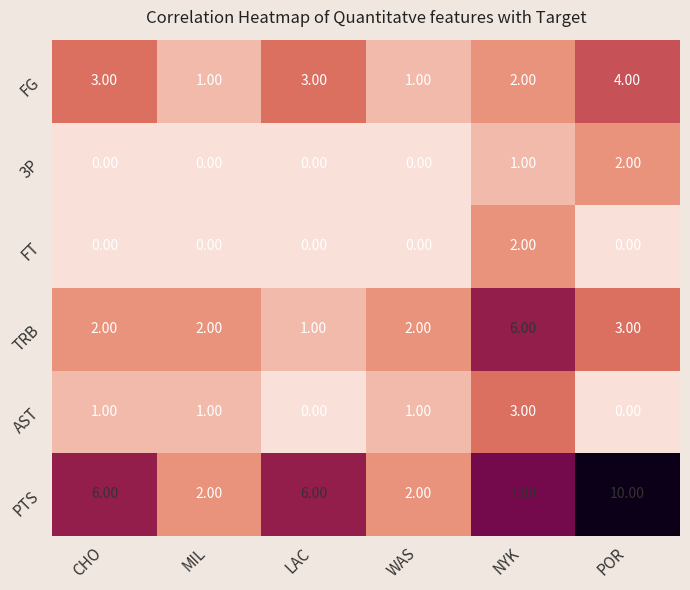

At which label does TRB reach its peak?

NYK